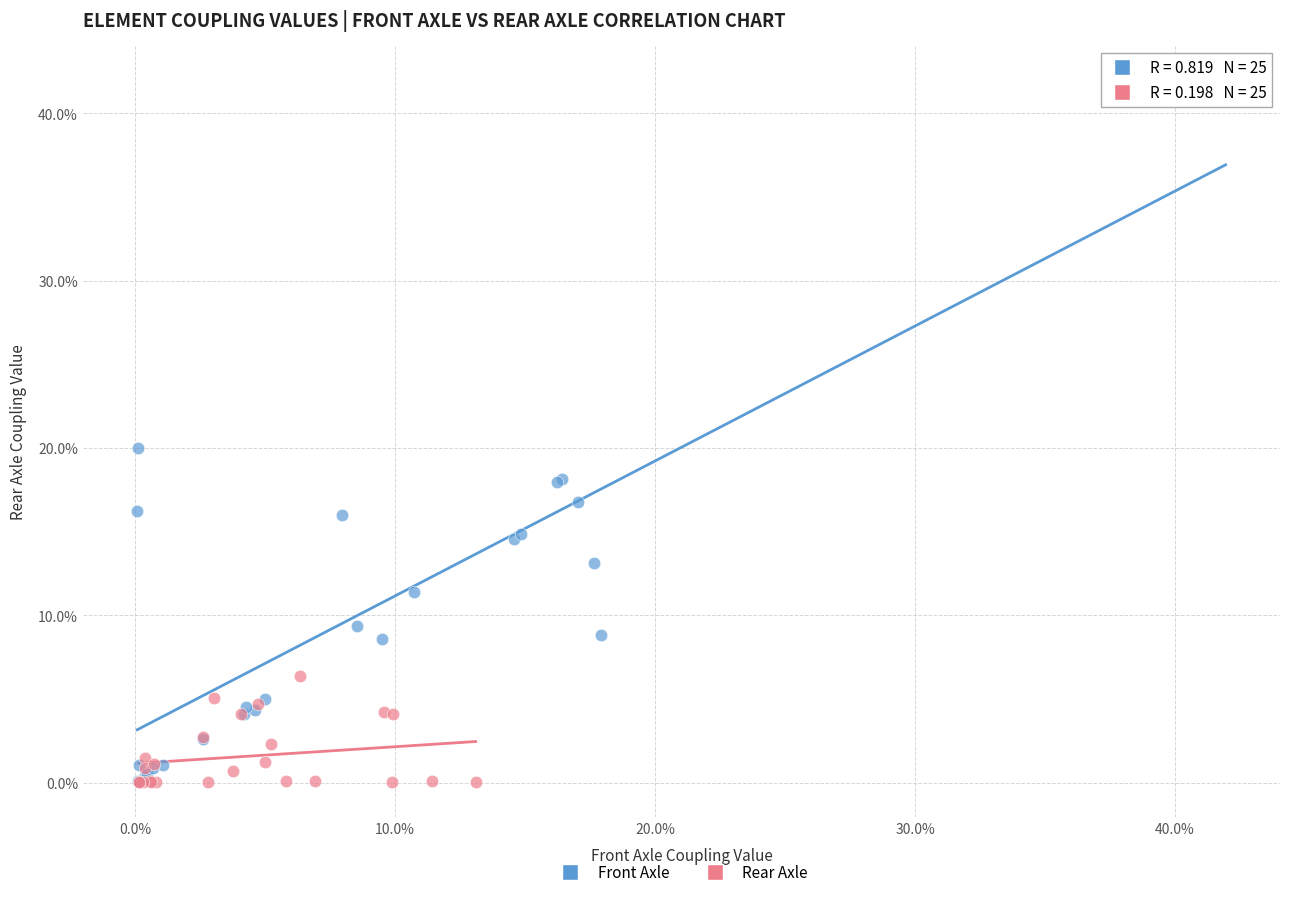

What are all the series names shown in the legend?

Front Axle, Rear Axle